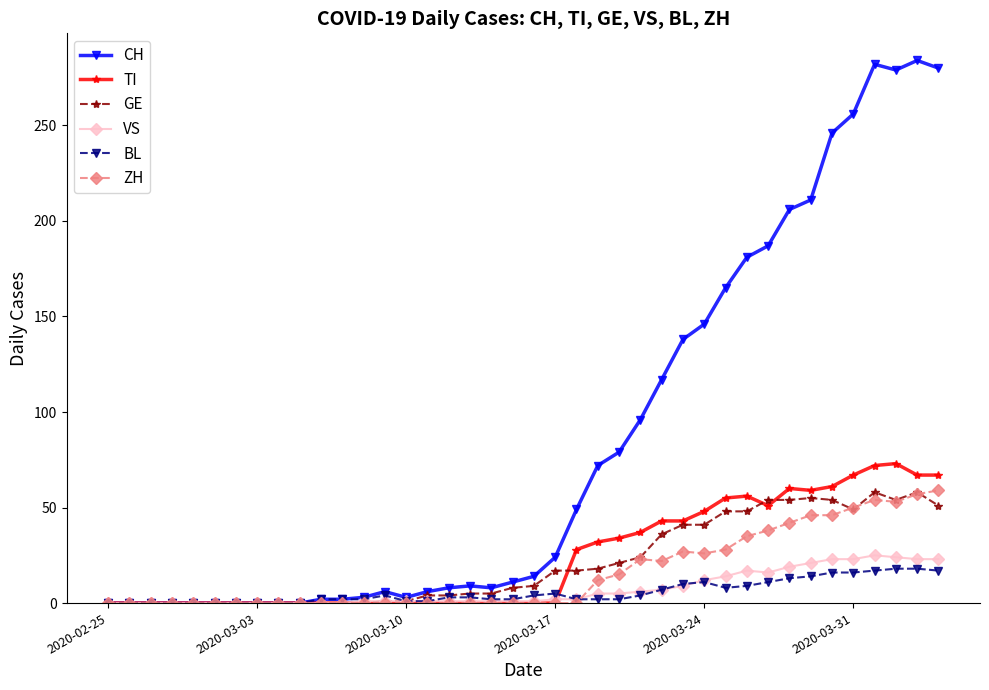

Which series has the widest spread of values?

CH